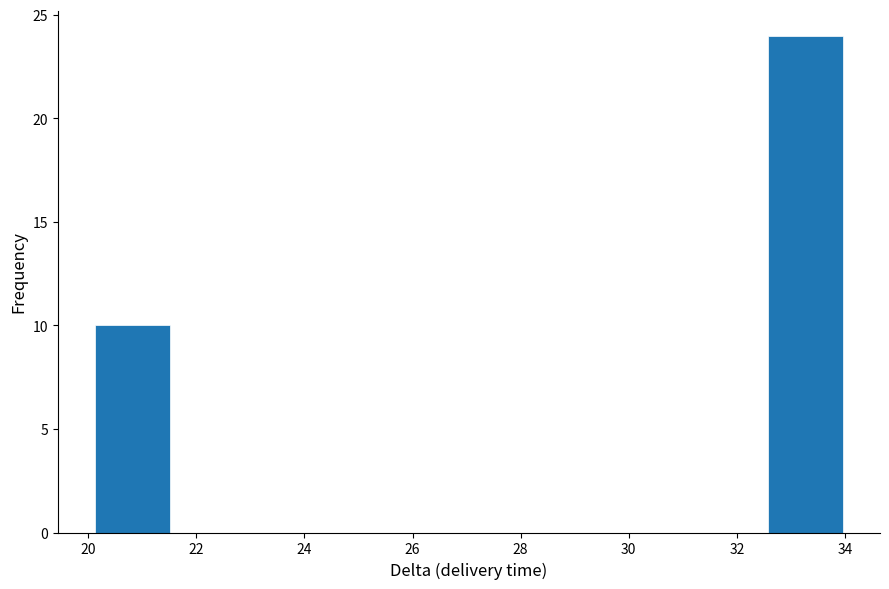

Reading left to right, list every bar in this chart as the range it spans on the x-axis followed by its height. Neither the bar edges nor the heights are printed on the chart, so give them approximately, as read against the axes.

20.2 to 21.6: 10
21.6 to 22.8: 0
22.8 to 24.2: 0
24.2 to 25.6: 0
25.6 to 27.0: 0
27.0 to 28.4: 0
28.4 to 29.8: 0
29.8 to 31.2: 0
31.2 to 32.6: 0
32.6 to 34.0: 24